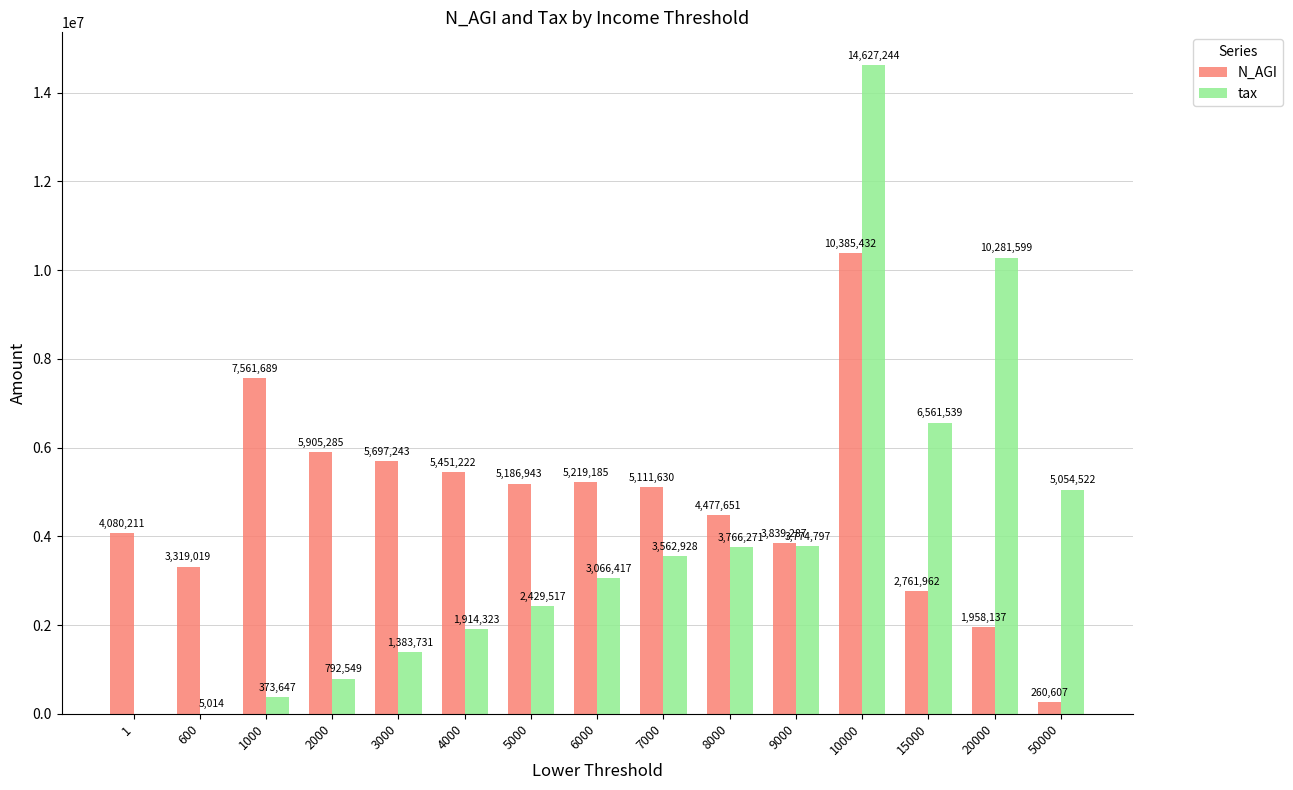

What is the sum of the tax values at 15000 and 4000?

8475862